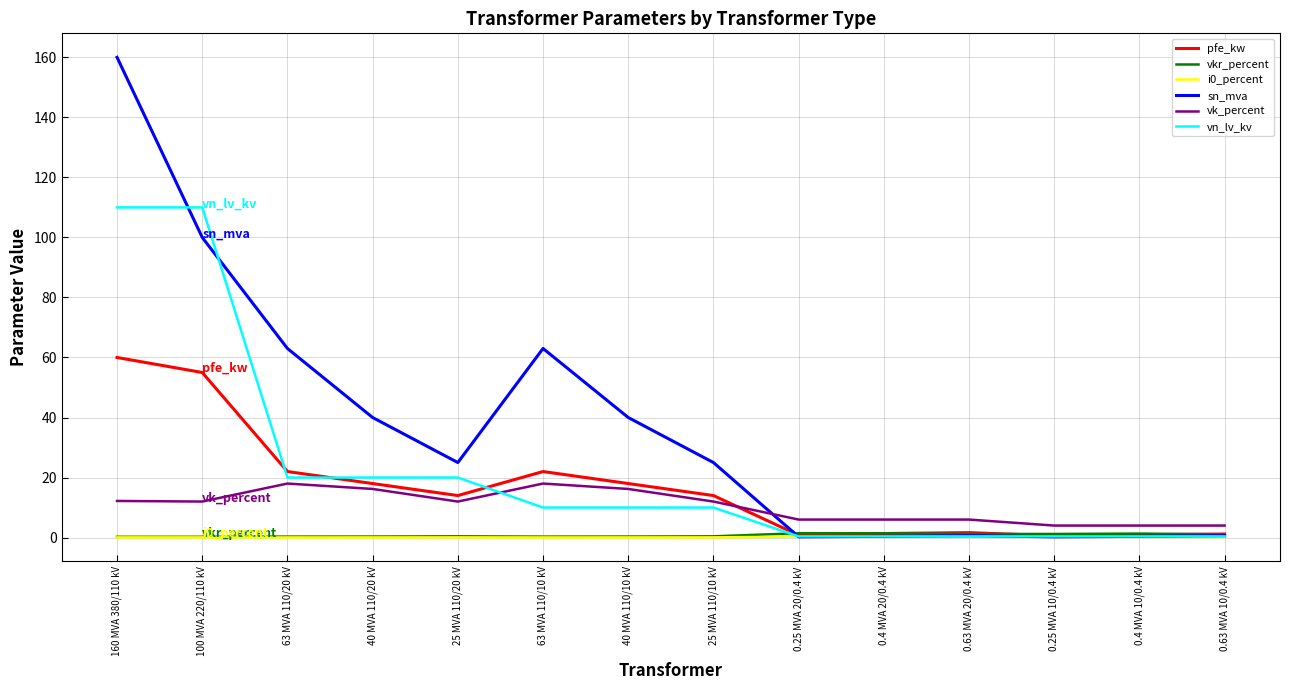

What is the sum of the i0_percent values at 100 MVA 220/110 kV and 0.4 MVA 20/0.4 kV?

0.4